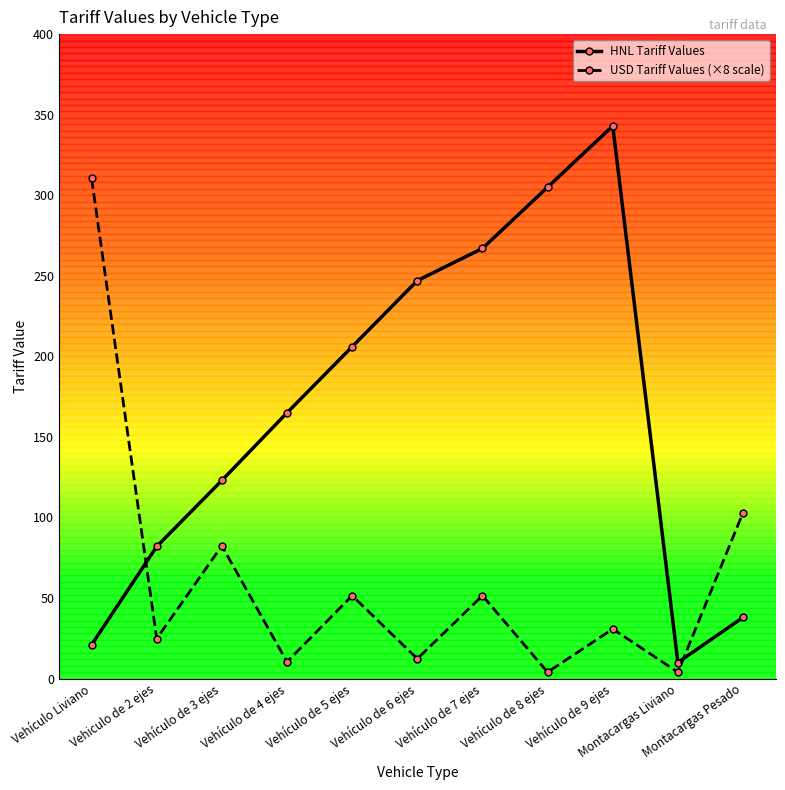

Where is USD Tariff Values (×8 scale) nearest to the value 157?

Montacargas Pesado